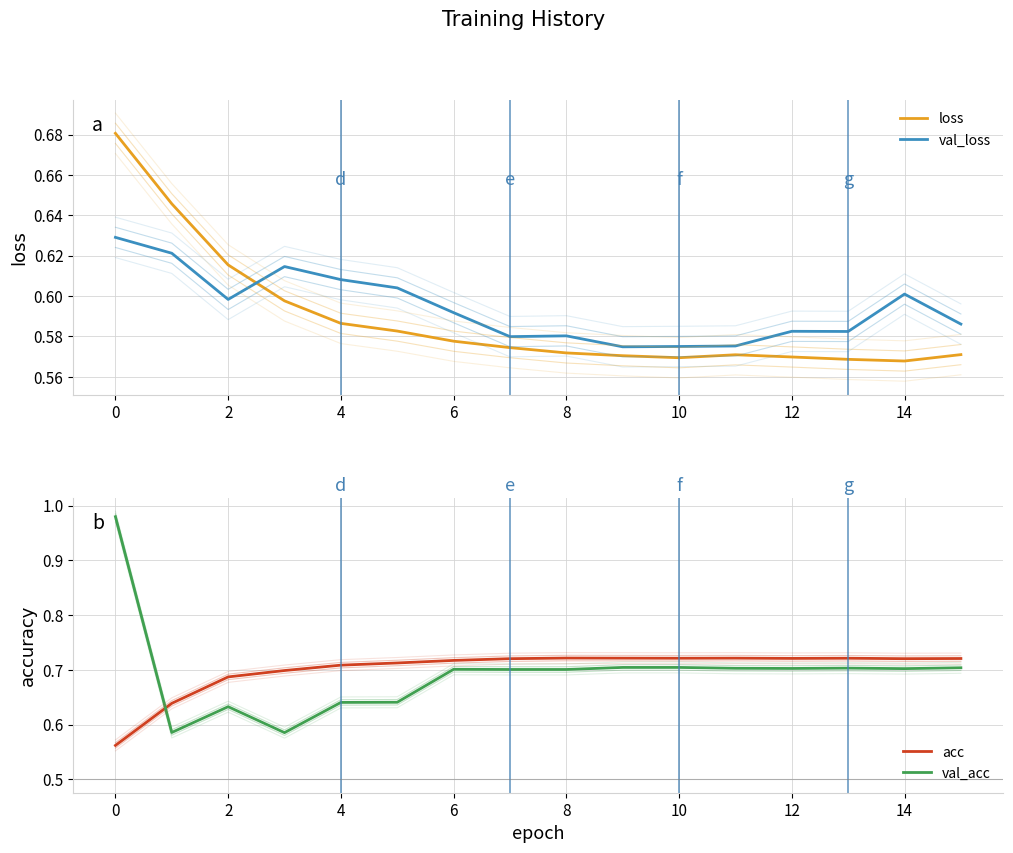

What is the value of the loss point at the 12th from the left?

0.6